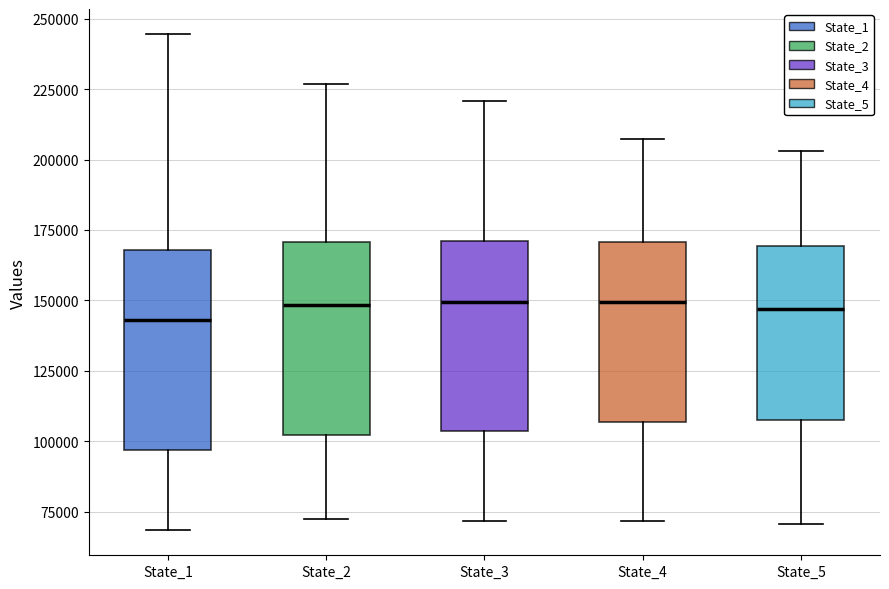

Reading left to right, transcribe this box plot: for each box, give where its median line is, the range the box spans, and where its two whiskers end, as read against the y-axis. The values are not printed on the chart, so give them approximately, as read against the axis.

State_1: median 145000, box 95000 to 170000, whiskers 70000 to 245000
State_2: median 150000, box 100000 to 170000, whiskers 75000 to 225000
State_3: median 150000, box 105000 to 170000, whiskers 70000 to 220000
State_4: median 150000, box 105000 to 170000, whiskers 70000 to 205000
State_5: median 145000, box 110000 to 170000, whiskers 70000 to 205000